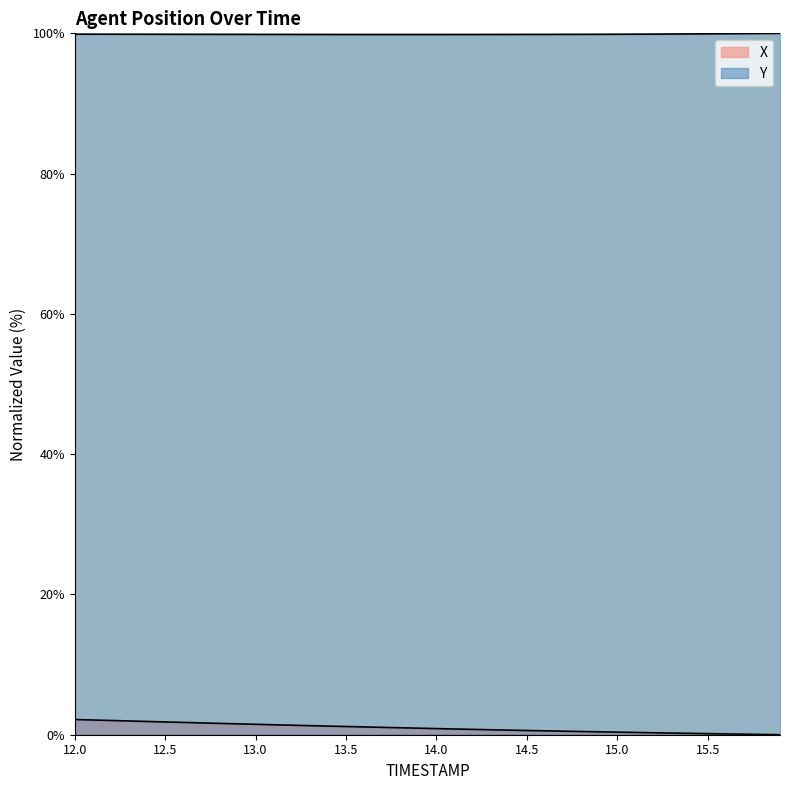

True or false: X and Y intersect in this chart.

False